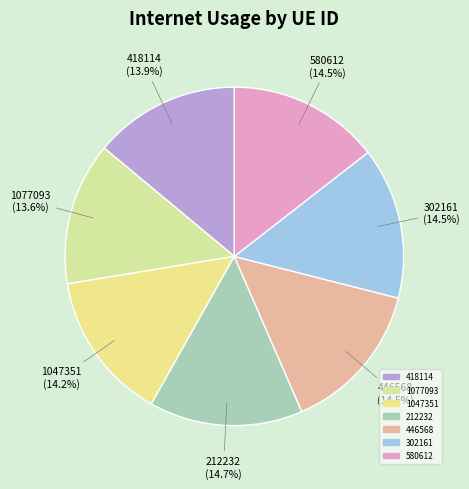

How many slices are in this pie chart?

7